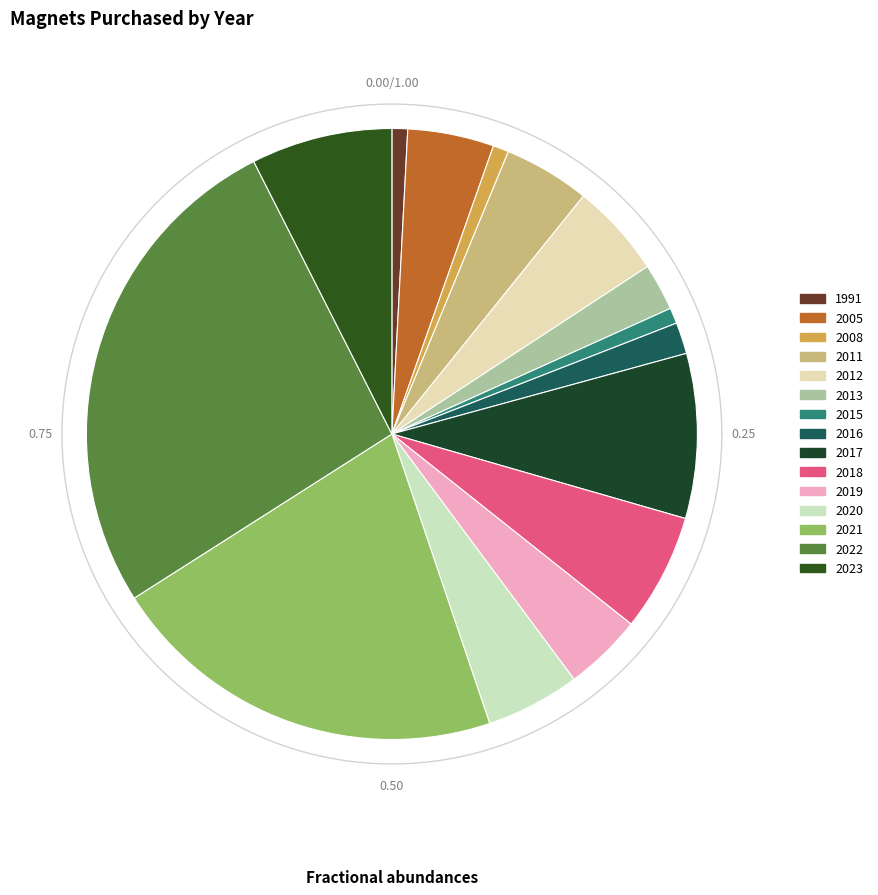

To the nearest percent, what percentage of the pie is 2018?

6%